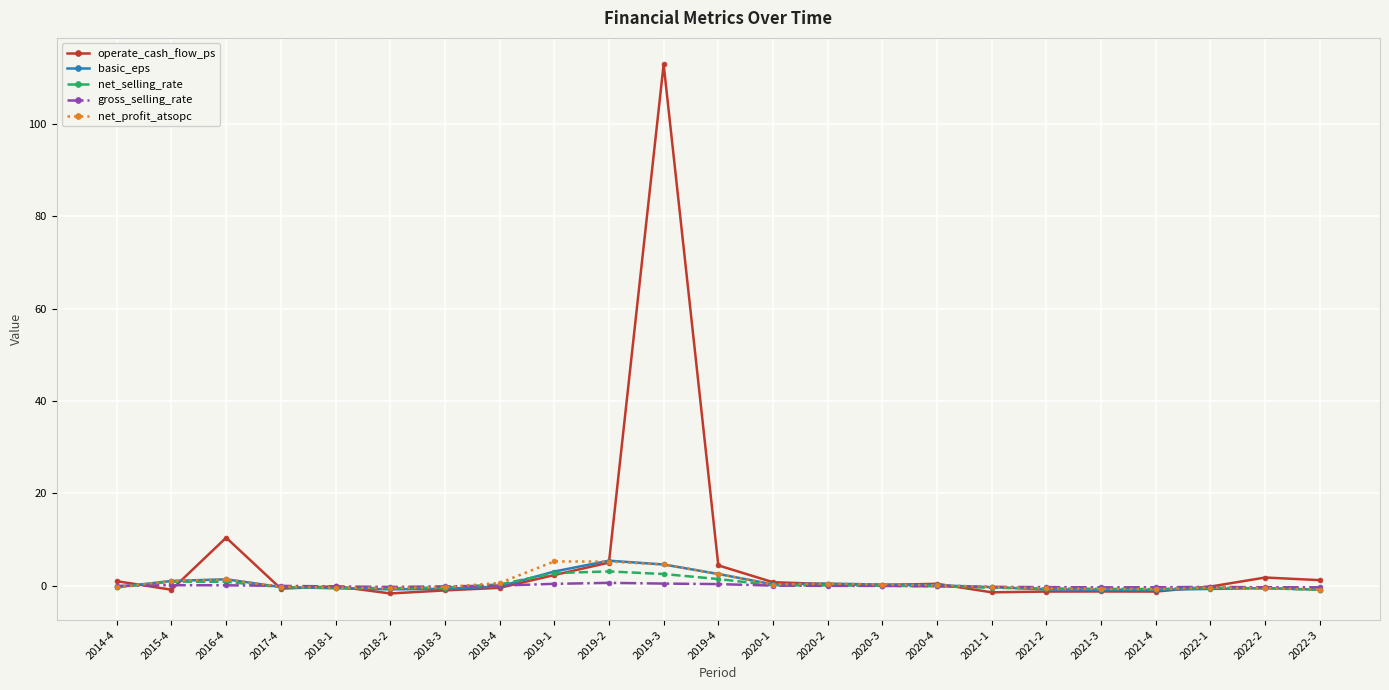

At which label is operate_cash_flow_ps closest to 55?

2016-4